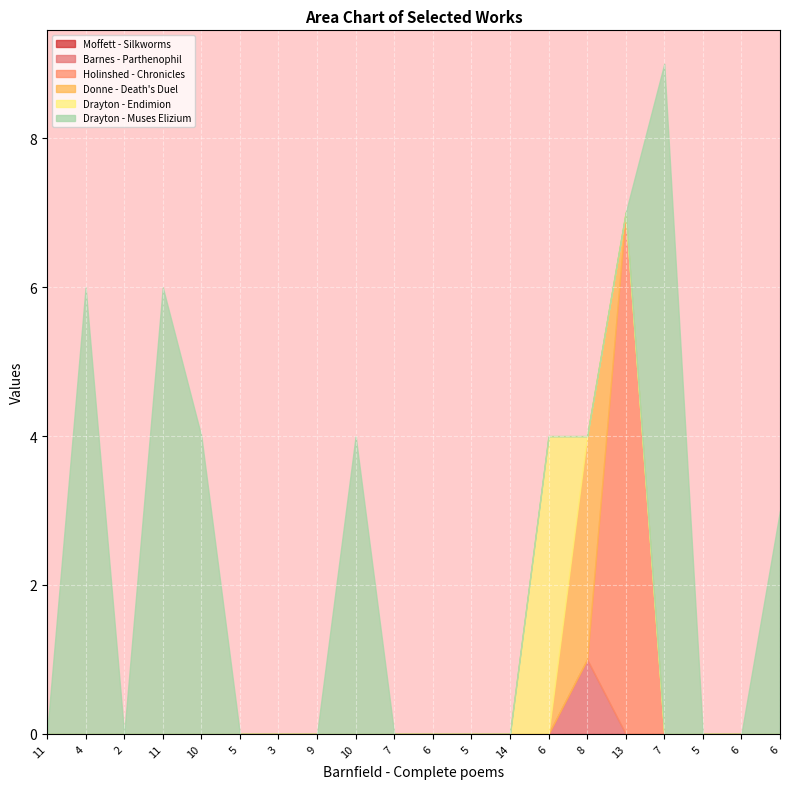

How many lines are shown in the chart?

6